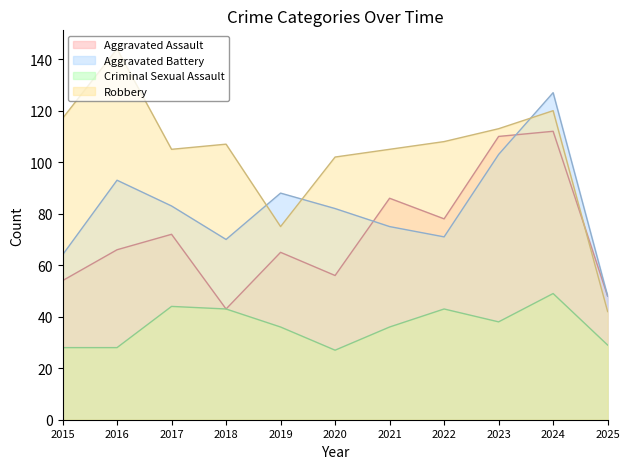

How many series are shown in this chart?

4